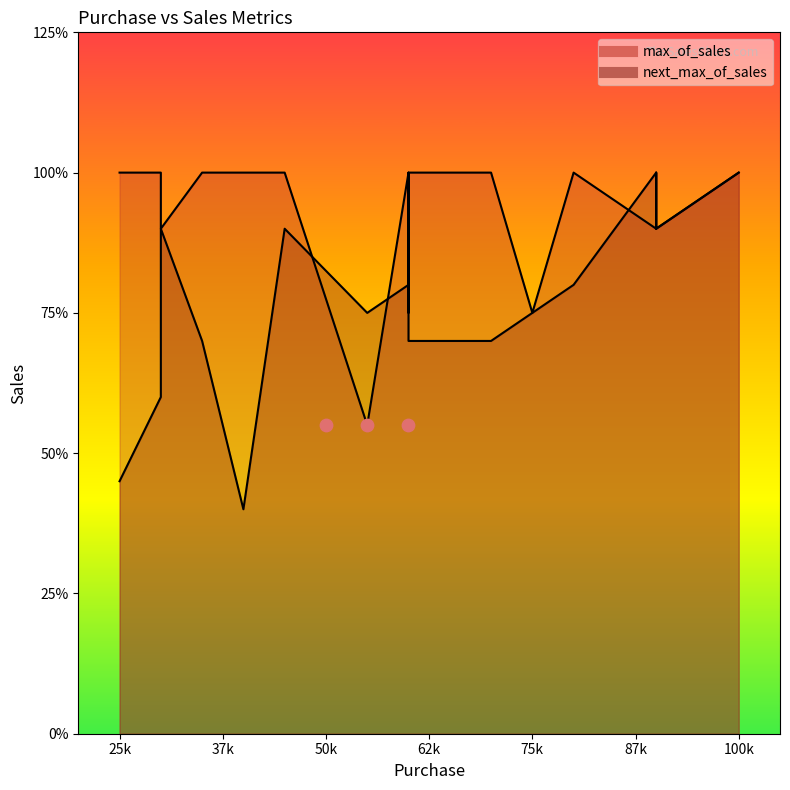

Which series has the largest Y range (max minus min)?

next_max_of_sales